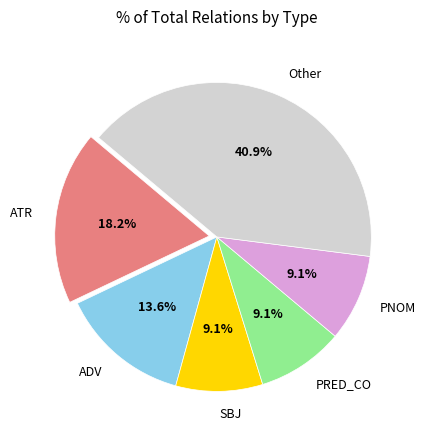

To the nearest percent, what percentage of the pie is PNOM?

9%